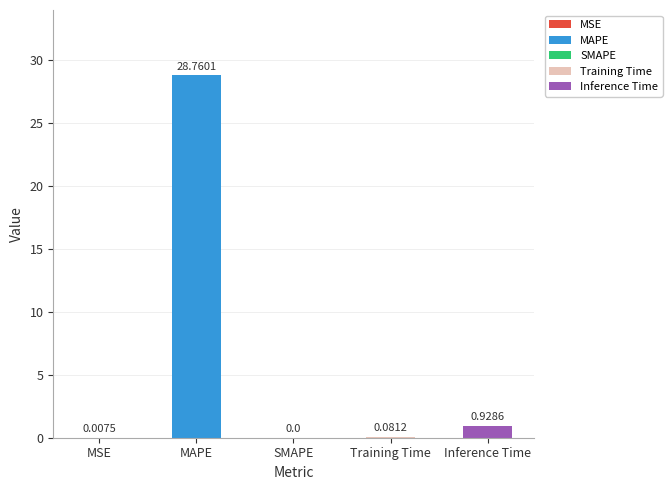

At which category does the chart reach its peak across all series?

MAPE